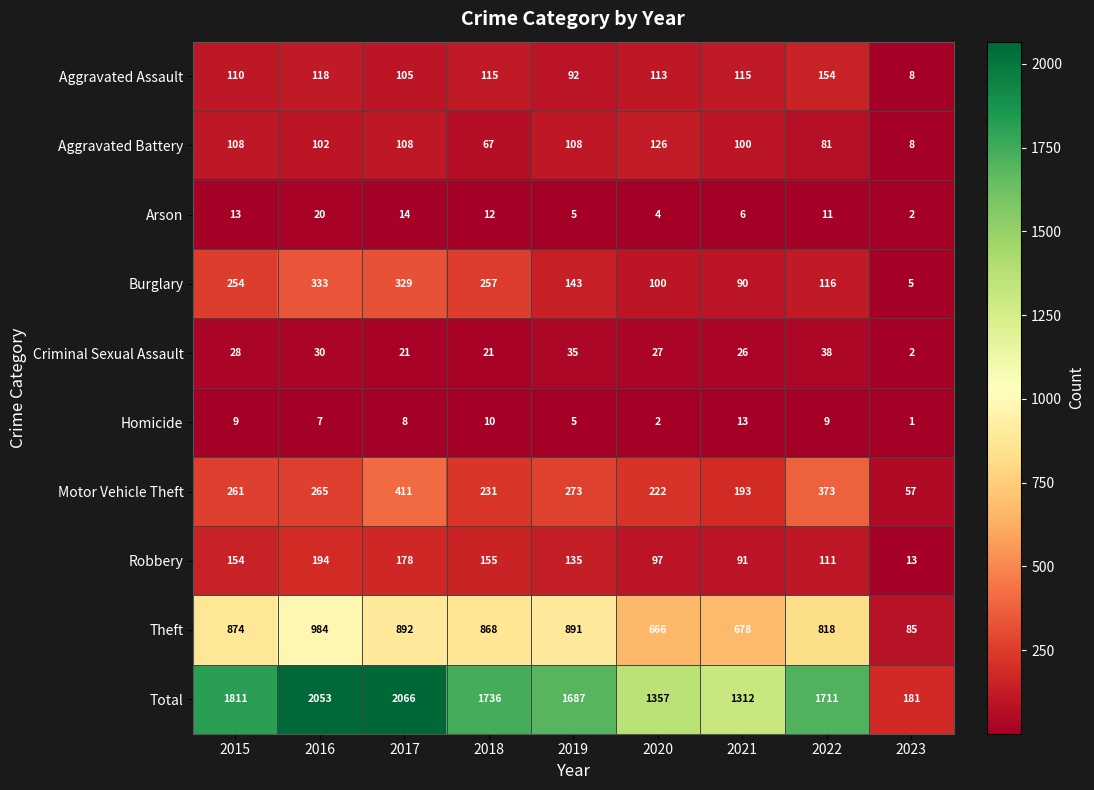

Count the number of data series in this chart.

10